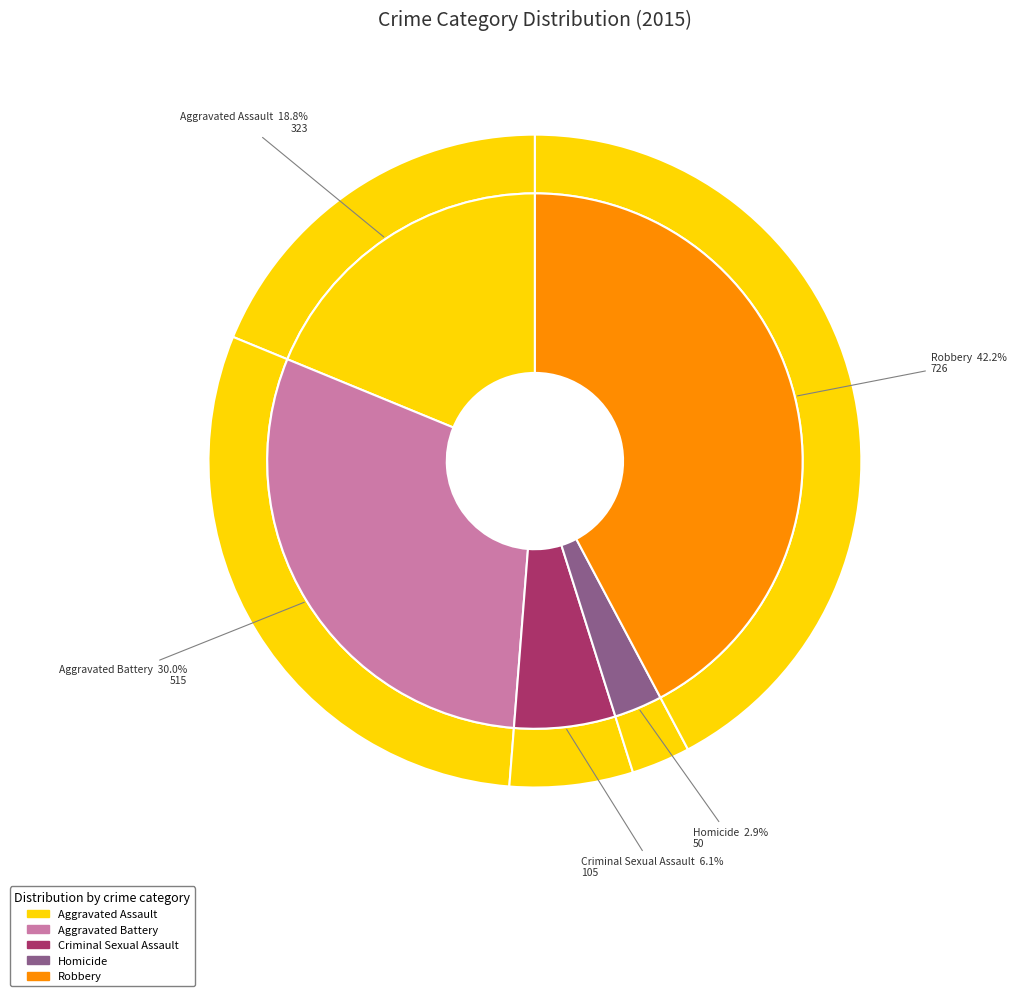

How many segments does this pie chart have?

5